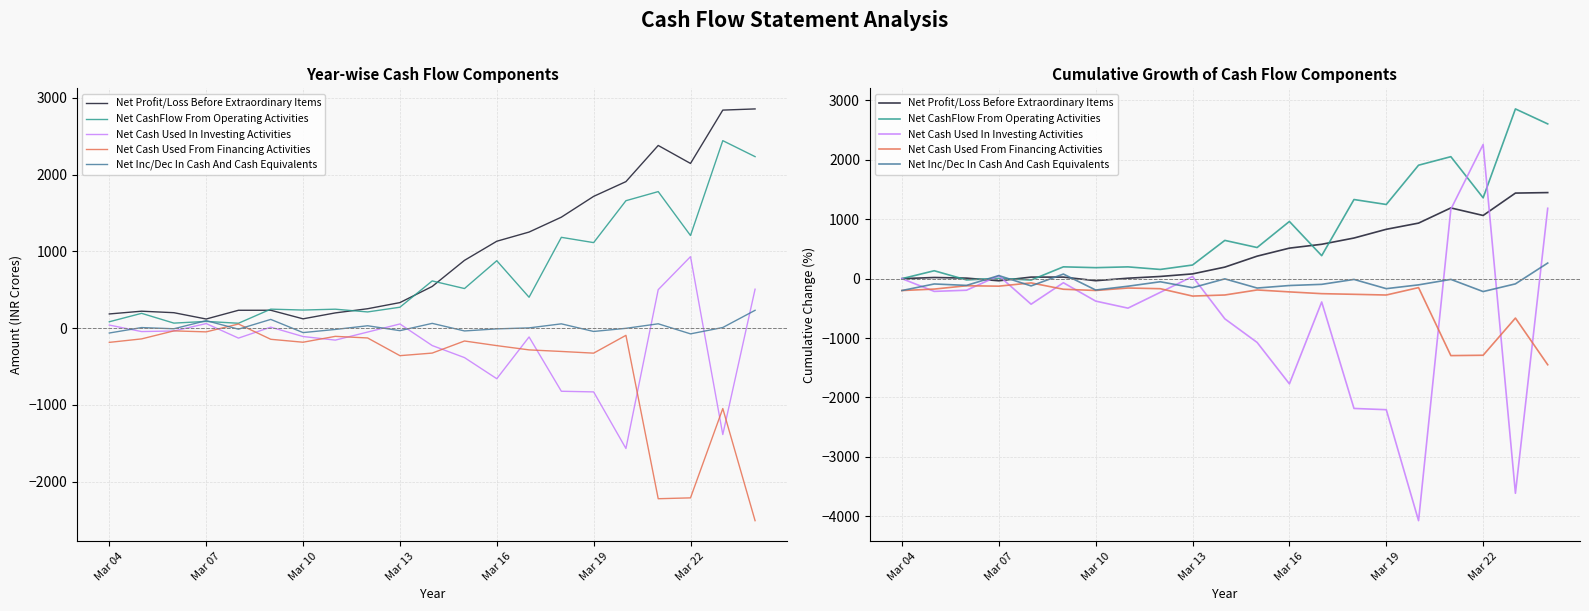

Is it true that Net Profit/Loss Before Extraordinary Items equals 36.9 at 8?

True